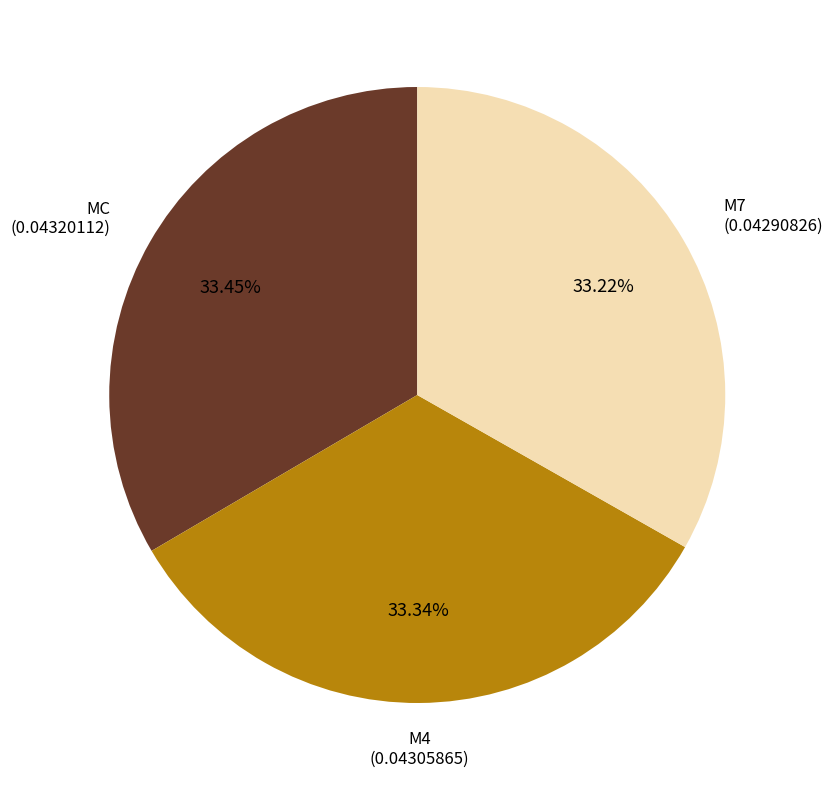

Does MC account for over 50% of the chart?

No